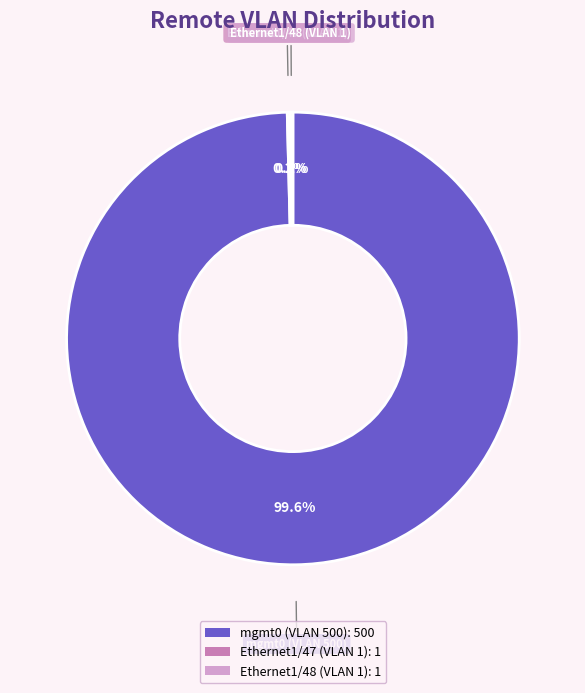

What portion of the pie excludes mgmt0 (VLAN 500)?

0.4%